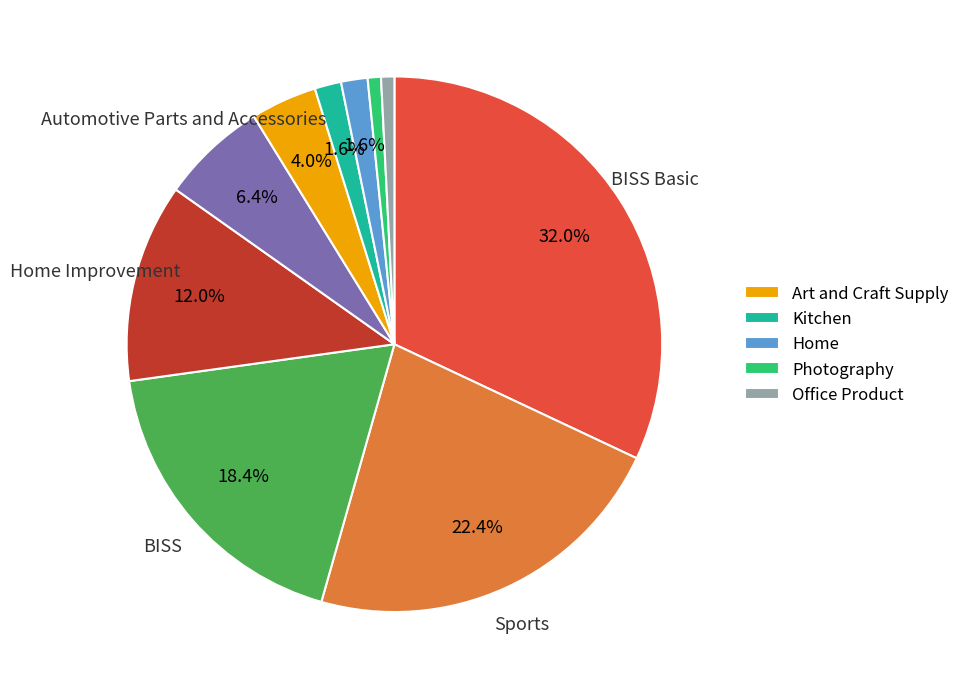

How many segments does this pie chart have?

10